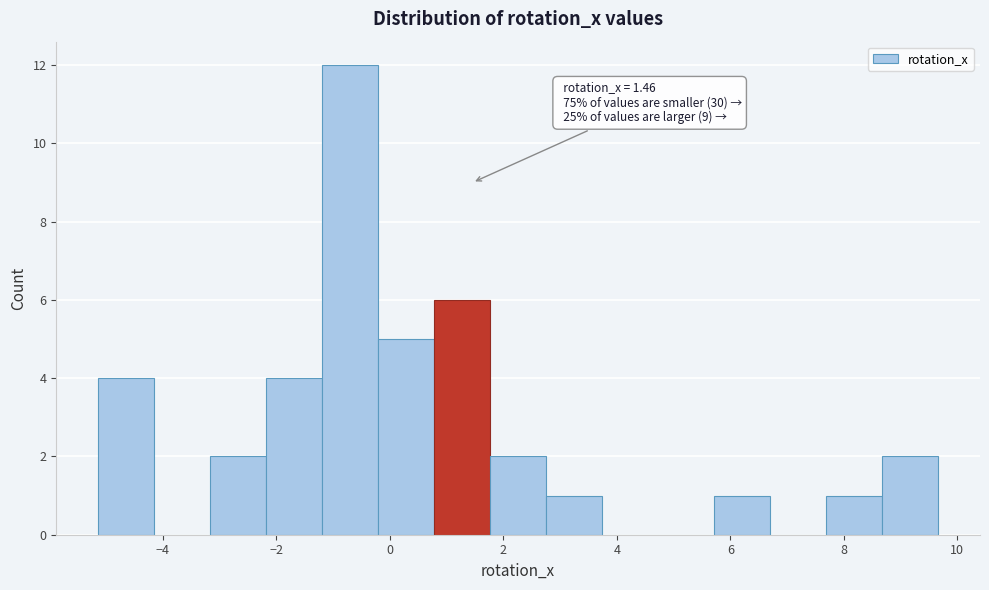

Which range on the x-axis has the tallest bar?

-1.2 to -0.2